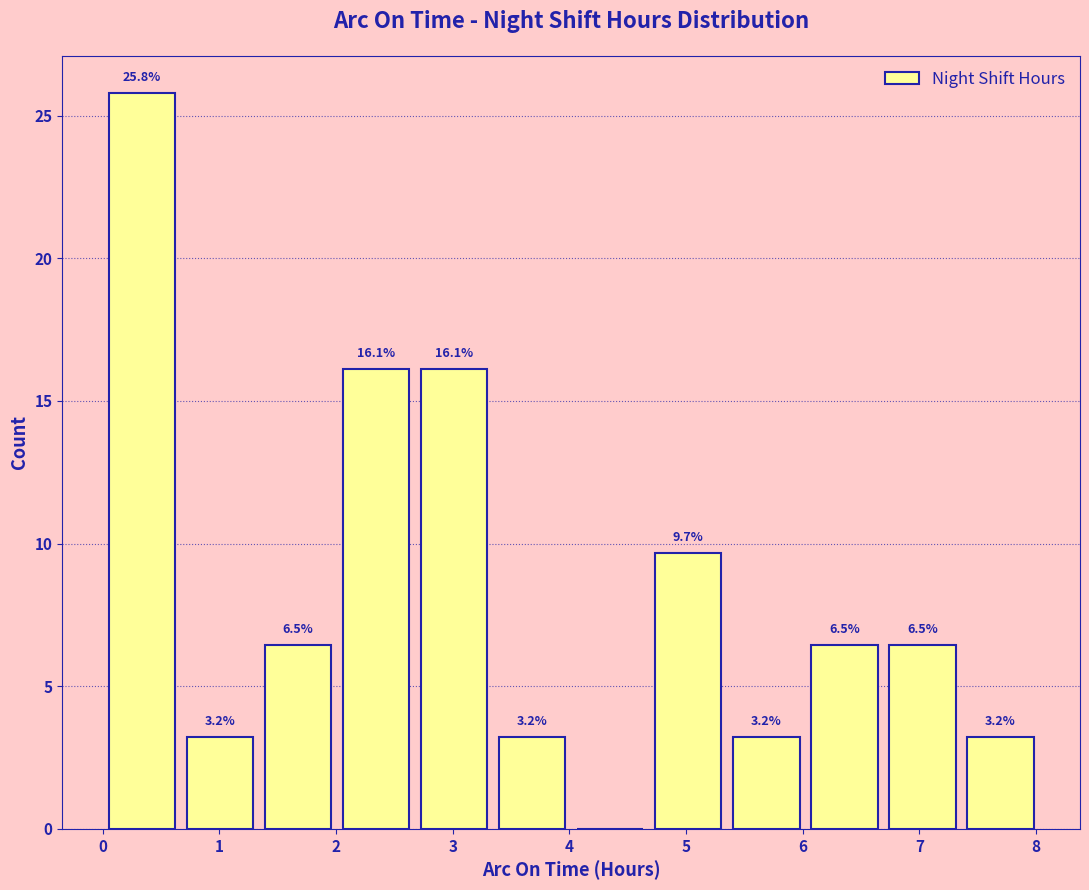

Which range on the x-axis has the tallest bar?

0.0 to 0.7